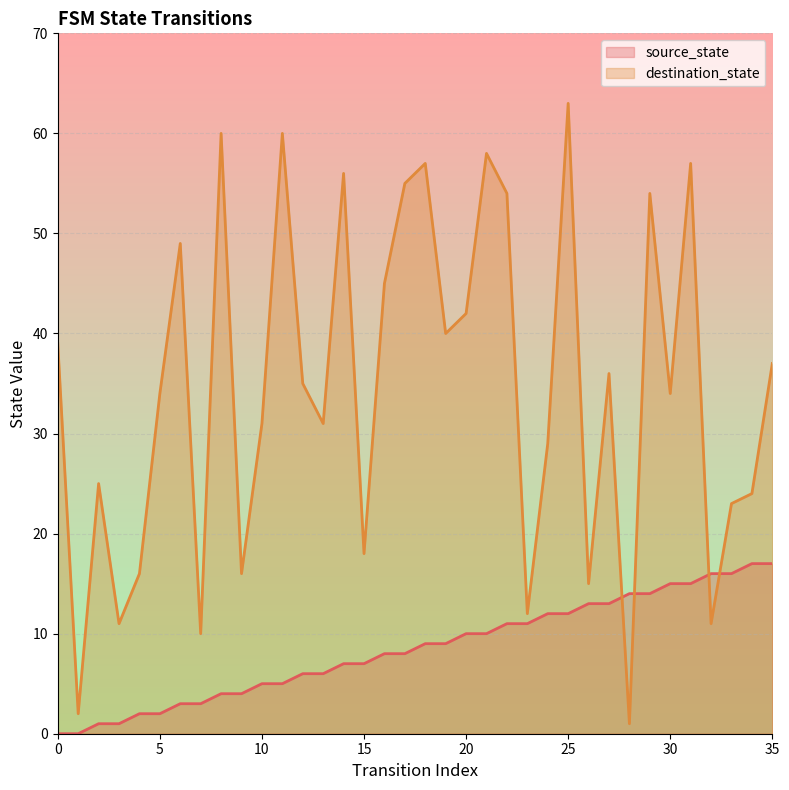

Where does the source_state series first go above 9?

20